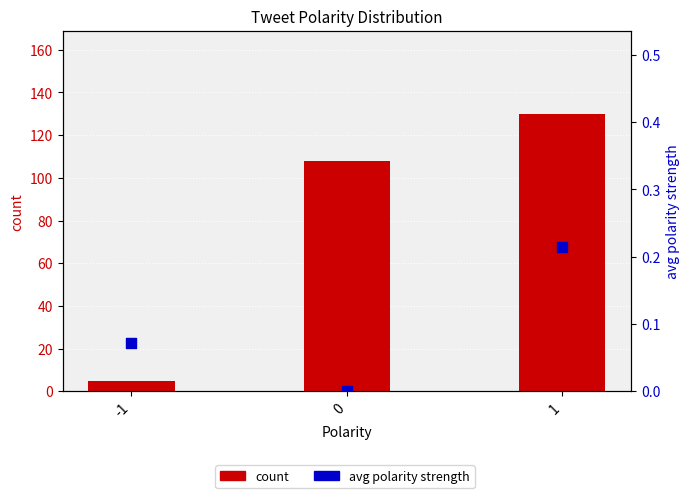

Is the value of avg polarity strength at 0 greater than the value of count at 1?

No